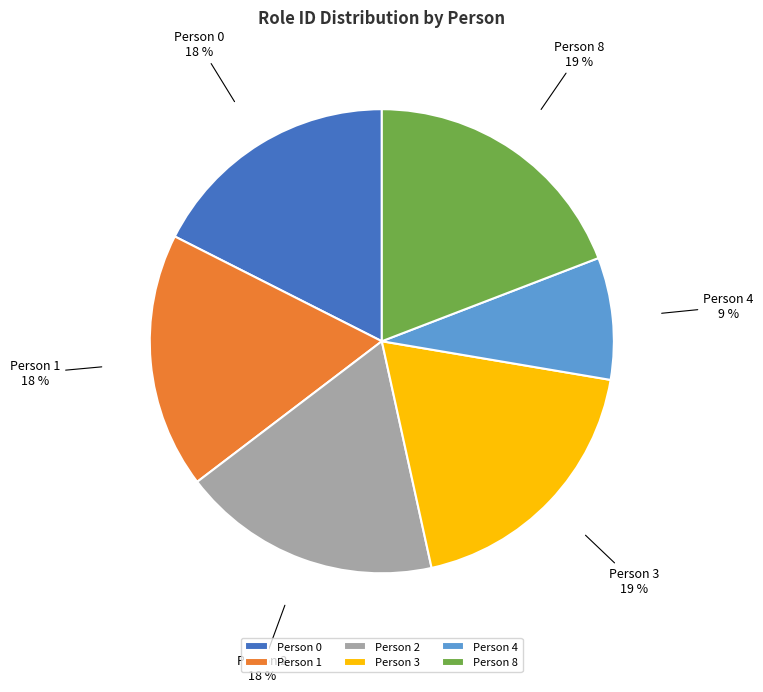

Is it true that Person 8 is 27% of the pie?

False